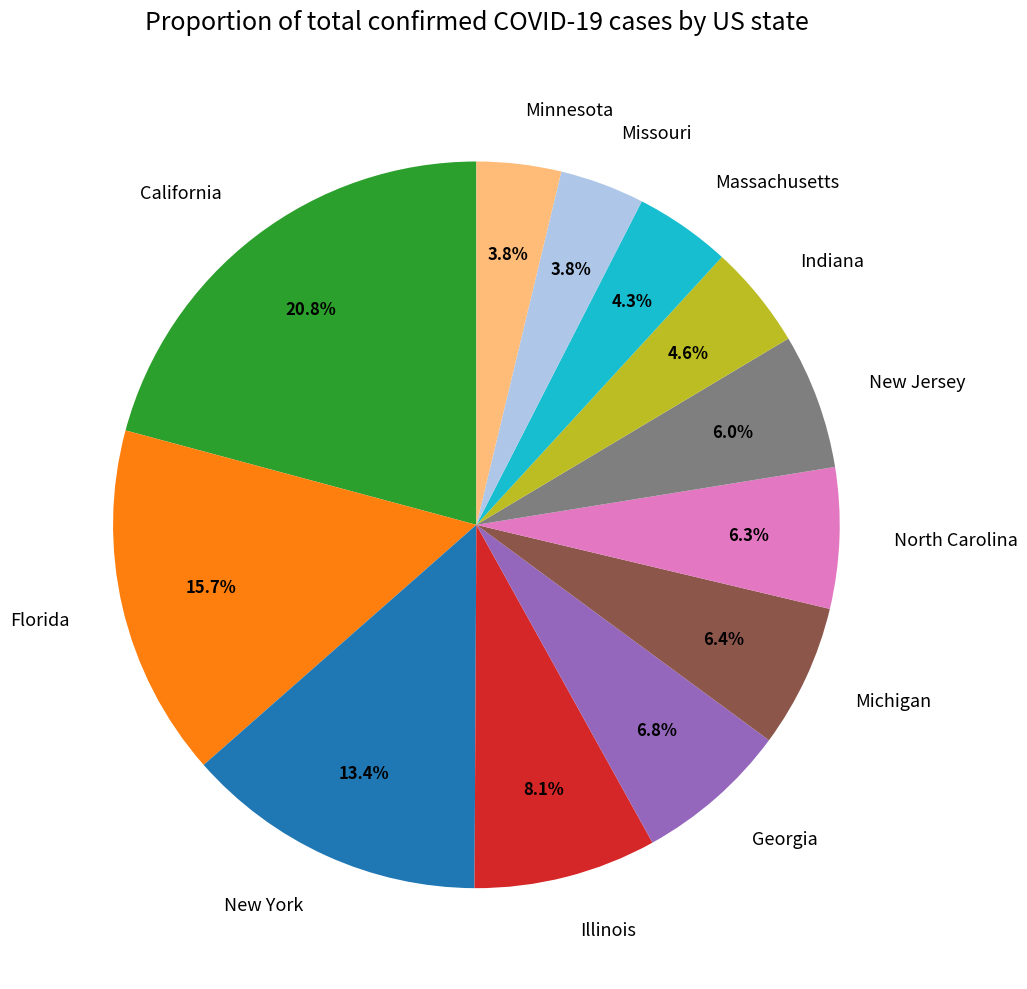

To the nearest percent, what percentage of the pie is Massachusetts?

4%